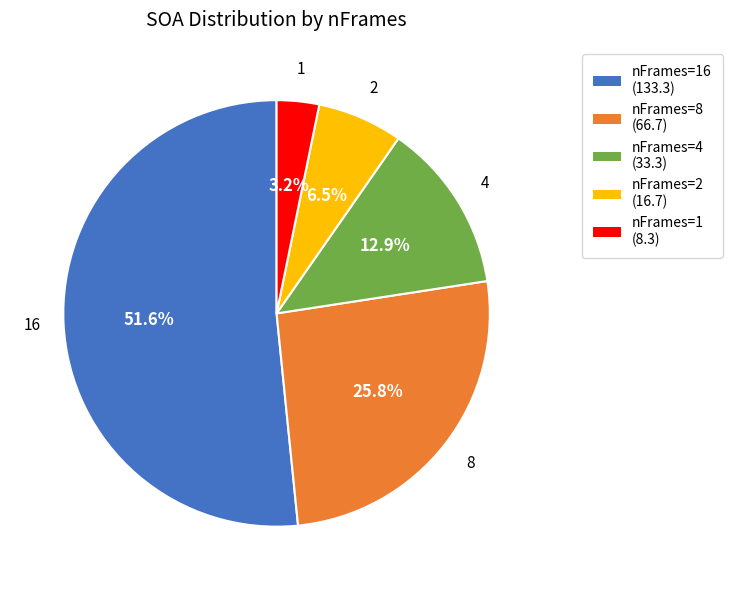

Is there any slice that represents more than half of the pie?

Yes